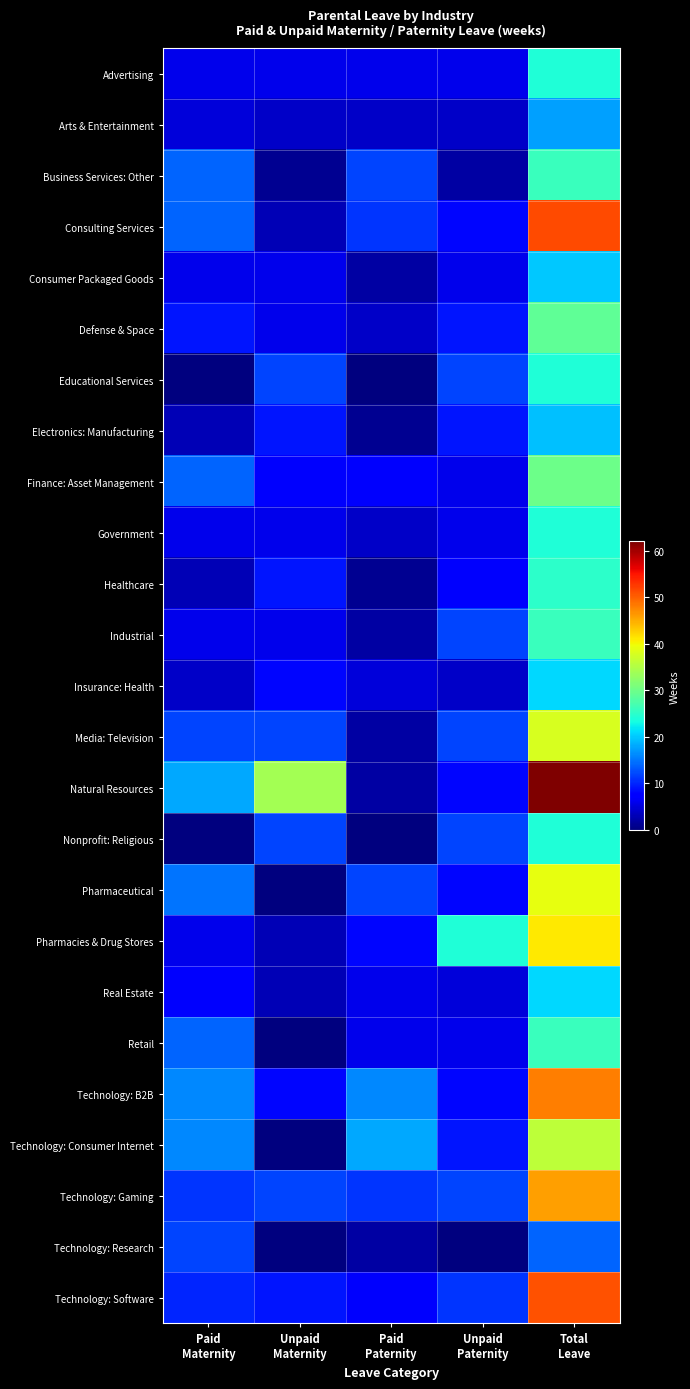

Reading left to right, list all the values displayed in this chart.

Advertising: Paid
Maternity=6.0	Unpaid
Maternity=6.0	Paid
Paternity=6.0	Unpaid
Paternity=6.0	Total
Leave=24.0
Arts & Entertainment: Paid
Maternity=5.0	Unpaid
Maternity=4.0	Paid
Paternity=4.0	Unpaid
Paternity=4.0	Total
Leave=17.5
Business Services: Other: Paid
Maternity=14.0	Unpaid
Maternity=1.0	Paid
Paternity=12.0	Unpaid
Paternity=2.0	Total
Leave=26.0
Consulting Services: Paid
Maternity=14.0	Unpaid
Maternity=3.0	Paid
Paternity=11.0	Unpaid
Paternity=8.0	Total
Leave=51.5
Consumer Packaged Goods: Paid
Maternity=6.0	Unpaid
Maternity=6.0	Paid
Paternity=2.0	Unpaid
Paternity=6.0	Total
Leave=20.0
Defense & Space: Paid
Maternity=9.0	Unpaid
Maternity=6.0	Paid
Paternity=4.0	Unpaid
Paternity=9.0	Total
Leave=29.0
Educational Services: Paid
Maternity=0.0	Unpaid
Maternity=12.0	Paid
Paternity=0.0	Unpaid
Paternity=12.0	Total
Leave=24.0
Electronics: Manufacturing: Paid
Maternity=3.0	Unpaid
Maternity=9.0	Paid
Paternity=1.0	Unpaid
Paternity=9.0	Total
Leave=19.5
Finance: Asset Management: Paid
Maternity=14.0	Unpaid
Maternity=7.0	Paid
Paternity=7.0	Unpaid
Paternity=6.0	Total
Leave=30.0
Government: Paid
Maternity=6.0	Unpaid
Maternity=6.0	Paid
Paternity=4.0	Unpaid
Paternity=6.0	Total
Leave=24.0
Healthcare: Paid
Maternity=3.0	Unpaid
Maternity=9.0	Paid
Paternity=1.0	Unpaid
Paternity=7.0	Total
Leave=25.0
Industrial: Paid
Maternity=6.0	Unpaid
Maternity=6.0	Paid
Paternity=2.0	Unpaid
Paternity=12.0	Total
Leave=26.0
Insurance: Health: Paid
Maternity=4.0	Unpaid
Maternity=8.0	Paid
Paternity=5.0	Unpaid
Paternity=4.0	Total
Leave=21.0
Media: Television: Paid
Maternity=12.0	Unpaid
Maternity=12.0	Paid
Paternity=2.0	Unpaid
Paternity=12.0	Total
Leave=38.0
Natural Resources: Paid
Maternity=18.0	Unpaid
Maternity=34.0	Paid
Paternity=2.0	Unpaid
Paternity=8.0	Total
Leave=62.0
Nonprofit: Religious: Paid
Maternity=0.0	Unpaid
Maternity=12.0	Paid
Paternity=0.0	Unpaid
Paternity=12.0	Total
Leave=24.0
Pharmaceutical: Paid
Maternity=15.0	Unpaid
Maternity=0.0	Paid
Paternity=12.0	Unpaid
Paternity=8.0	Total
Leave=39.0
Pharmacies & Drug Stores: Paid
Maternity=6.0	Unpaid
Maternity=3.0	Paid
Paternity=8.0	Unpaid
Paternity=24.0	Total
Leave=41.0
Real Estate: Paid
Maternity=7.0	Unpaid
Maternity=3.0	Paid
Paternity=6.0	Unpaid
Paternity=5.0	Total
Leave=21.0
Retail: Paid
Maternity=14.0	Unpaid
Maternity=0.0	Paid
Paternity=6.0	Unpaid
Paternity=6.0	Total
Leave=26.0
Technology: B2B: Paid
Maternity=16.0	Unpaid
Maternity=8.0	Paid
Paternity=16.0	Unpaid
Paternity=8.0	Total
Leave=48.0
Technology: Consumer Internet: Paid
Maternity=16.0	Unpaid
Maternity=0.0	Paid
Paternity=18.0	Unpaid
Paternity=9.0	Total
Leave=36.0
Technology: Gaming: Paid
Maternity=11.0	Unpaid
Maternity=12.0	Paid
Paternity=11.0	Unpaid
Paternity=12.0	Total
Leave=46.0
Technology: Research: Paid
Maternity=12.0	Unpaid
Maternity=0.0	Paid
Paternity=2.0	Unpaid
Paternity=0.0	Total
Leave=14.0
Technology: Software: Paid
Maternity=10.0	Unpaid
Maternity=9.0	Paid
Paternity=7.0	Unpaid
Paternity=11.0	Total
Leave=51.0